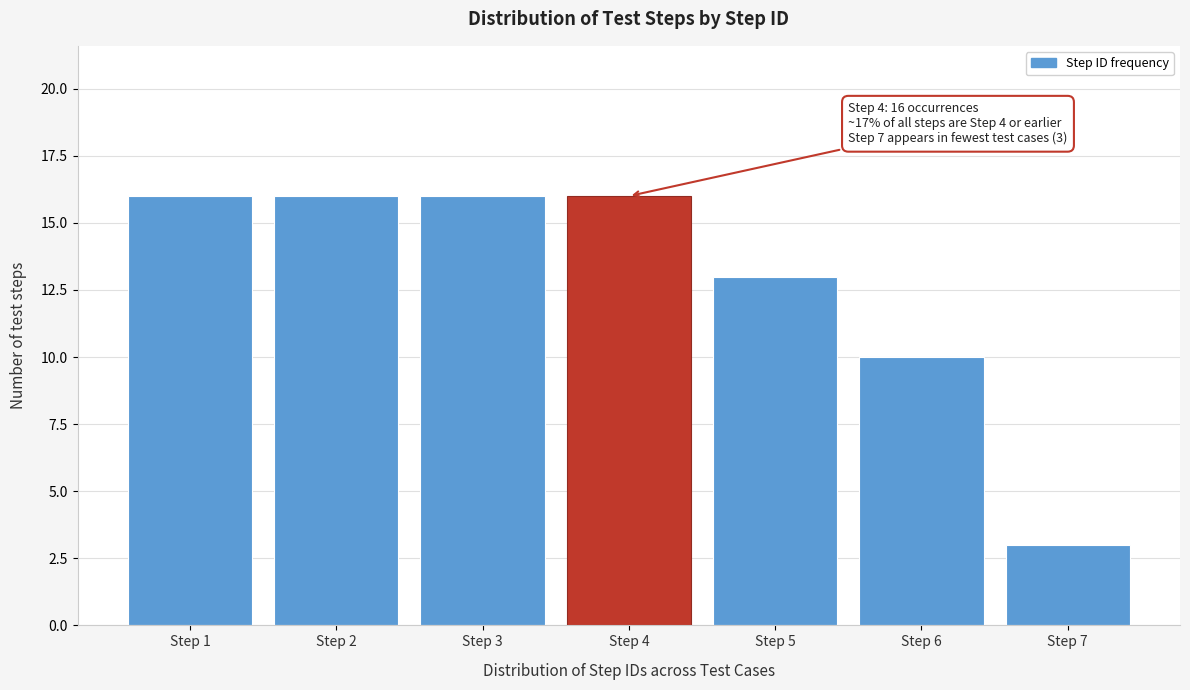

Reading left to right, list all the values displayed in this chart.

Step 1=16	Step 2=16	Step 3=16	Step 4=16	Step 5=13	Step 6=10	Step 7=3